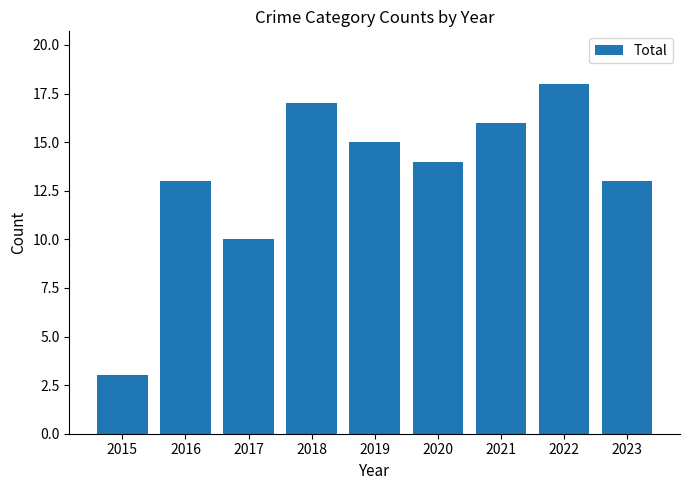

The value at 2022 is 27. True or false?

False